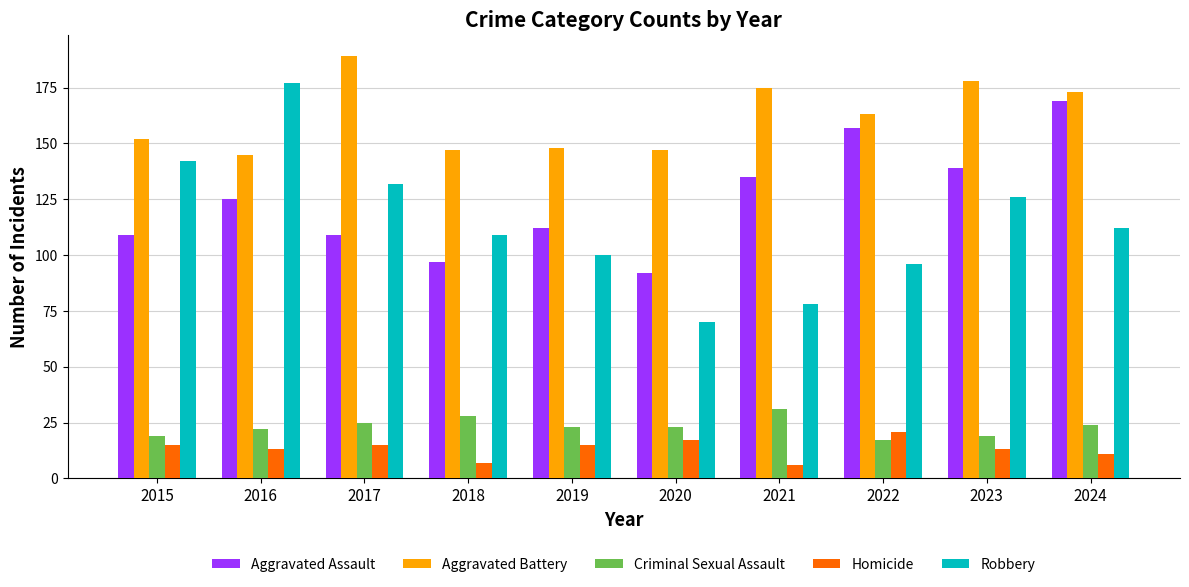

What is the difference between the Aggravated Assault values at 2020 and 2017?

17